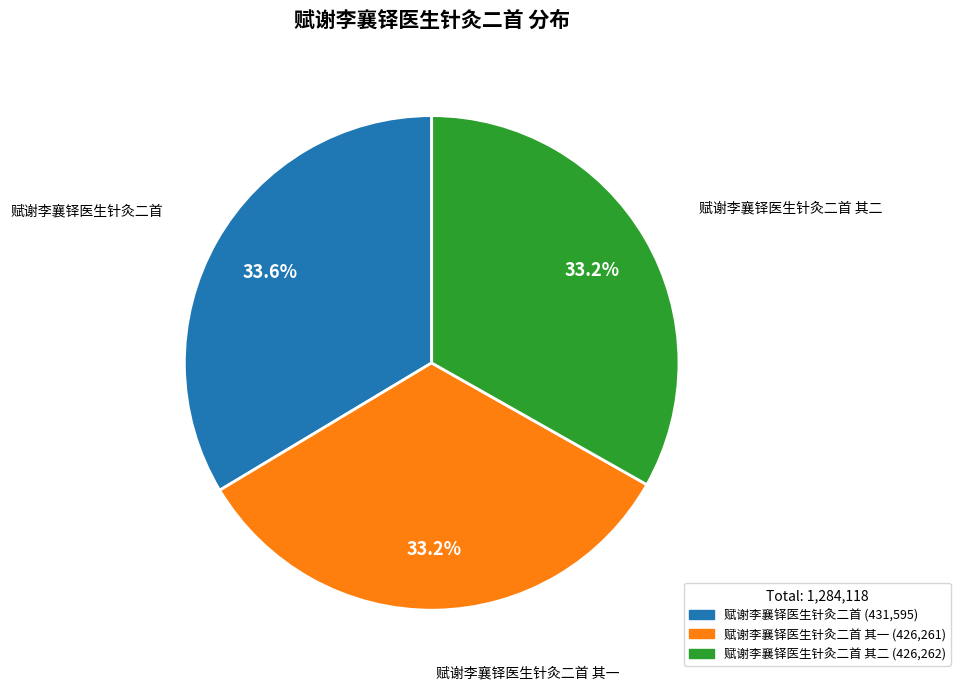

Is there a majority slice in this chart?

No